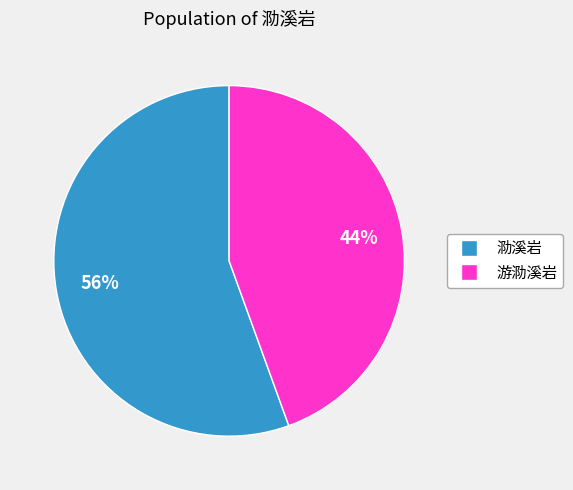

Which slice is the largest?

泐溪岩